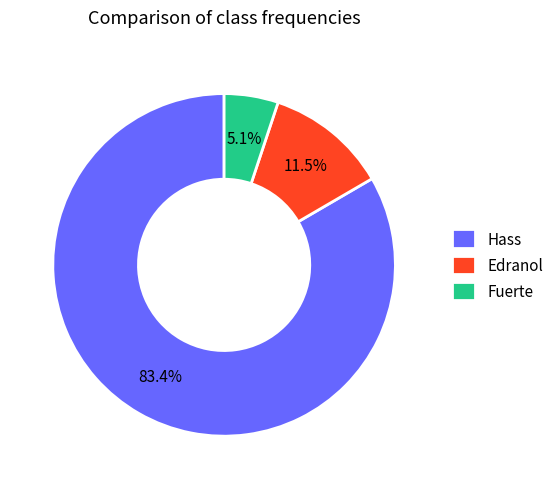

Do Edranol and Fuerte together represent more than half of the pie?

No